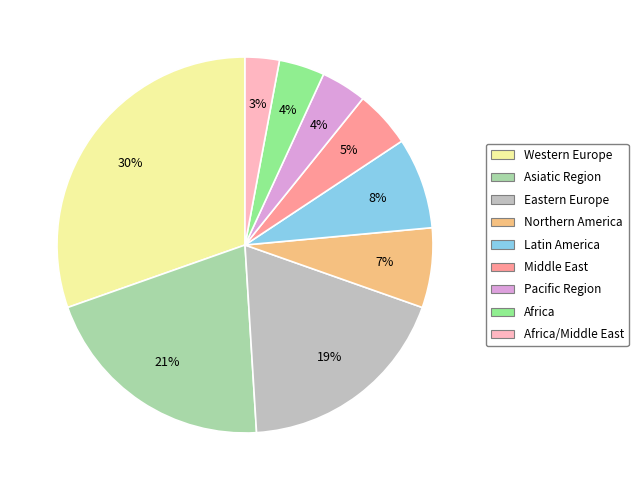

To the nearest percent, what is the average slice percentage?

11%